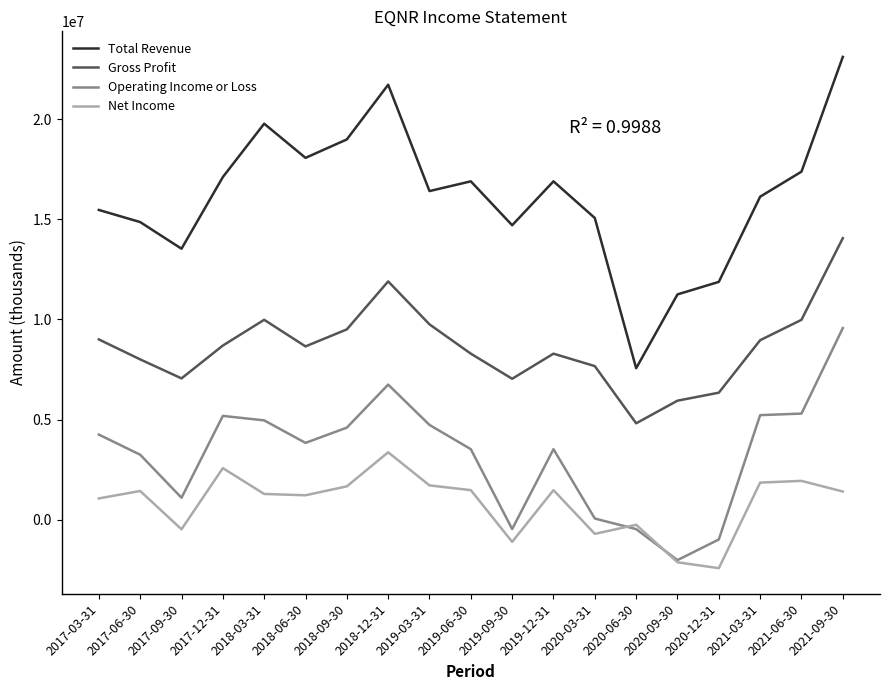

What value does the Operating Income or Loss series have at 2020-12-31?

-989000